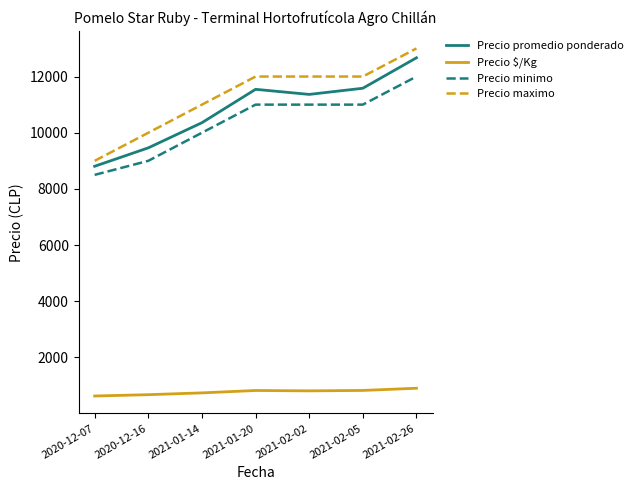

Rank the series at 2020-12-07 from highest to lowest value.

Precio maximo, Precio promedio ponderado, Precio minimo, Precio $/Kg